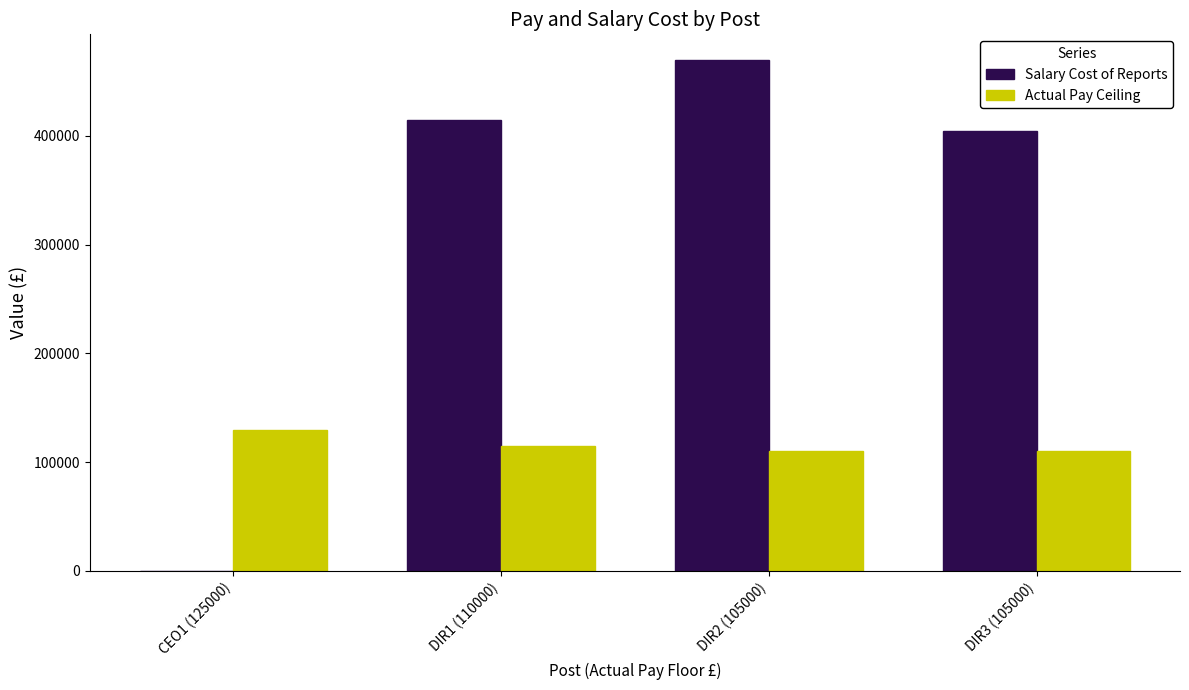

Count the number of data series in this chart.

2